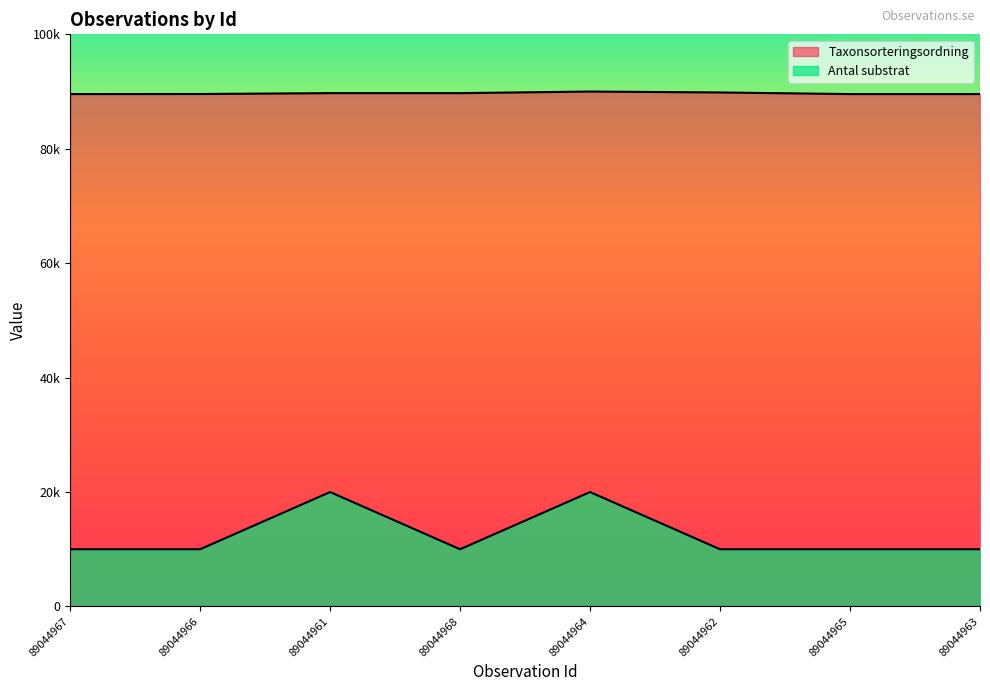

What is the highest value of the Taxonsorteringsordning series?

90000.0